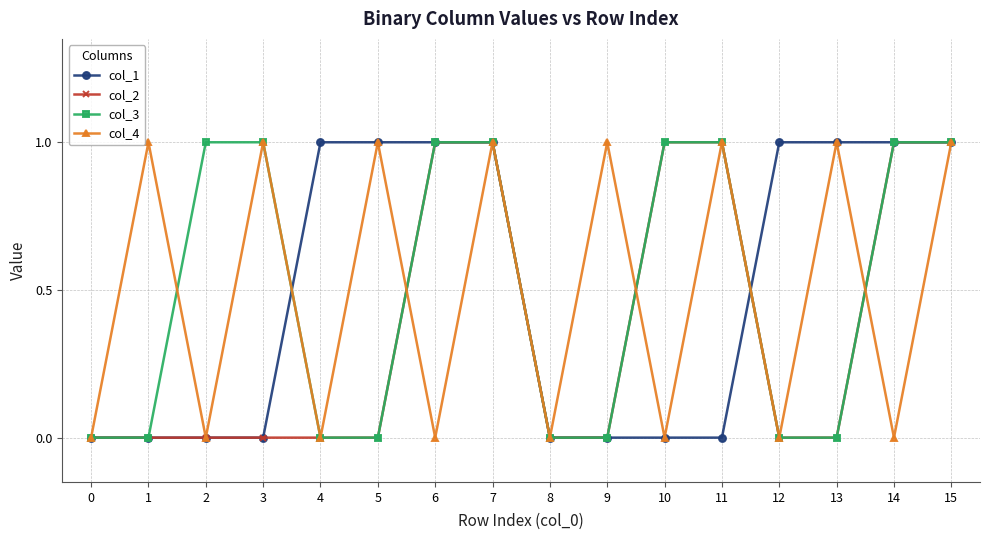

Is the value of col_1 at 14 greater than the value of col_2 at 3?

Yes